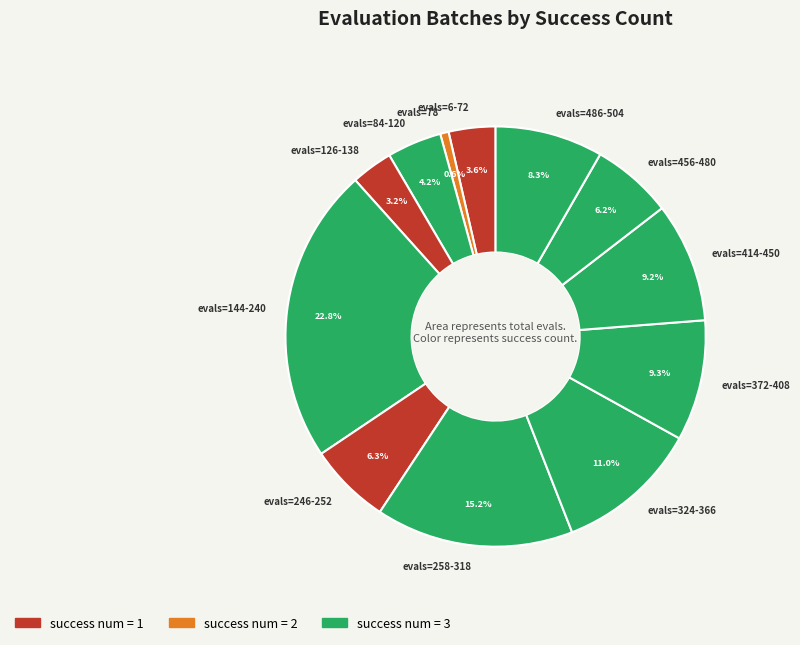

Which slice is the smallest?

evals=78